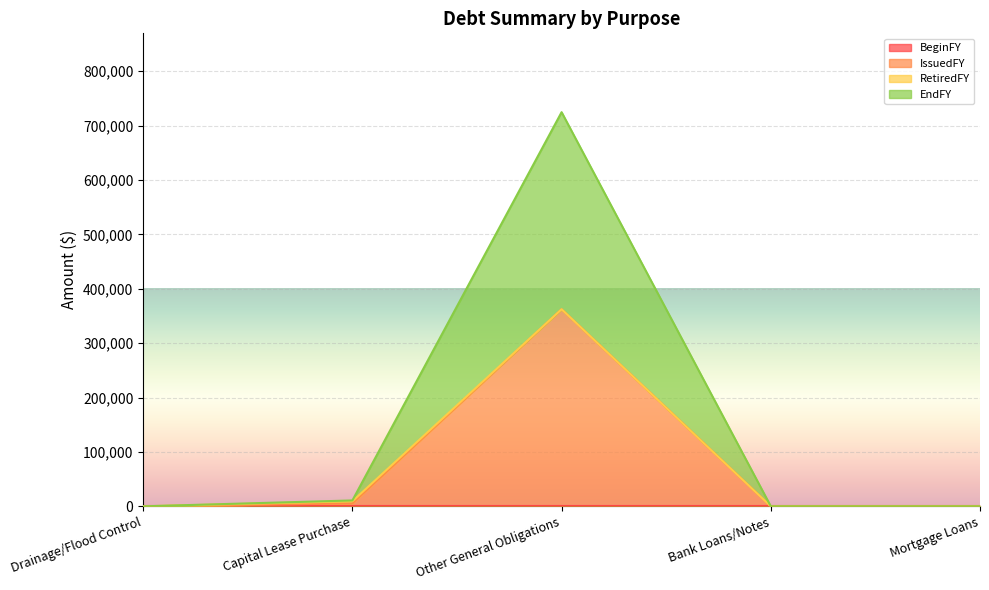

Which label corresponds to the smallest value in the chart?

Drainage/Flood Control